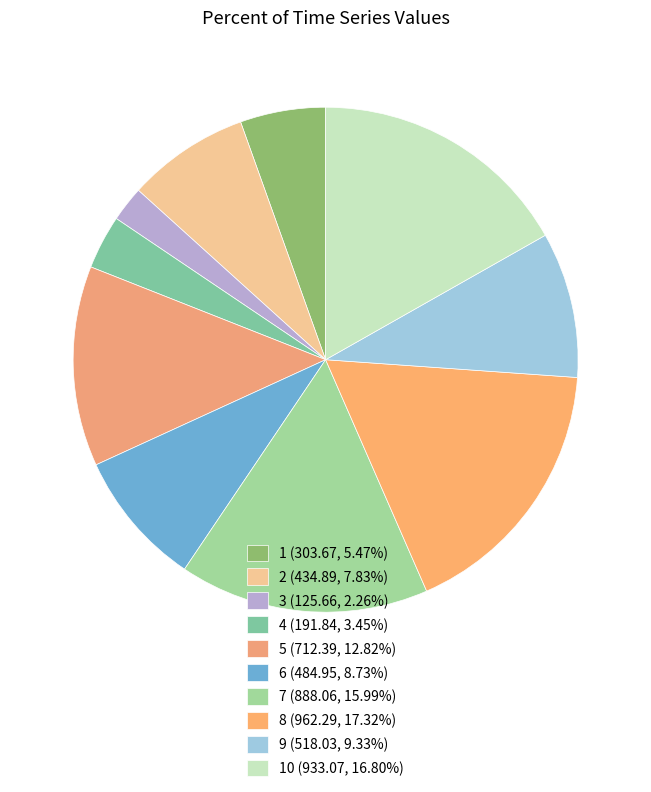

How many segments does this pie chart have?

10